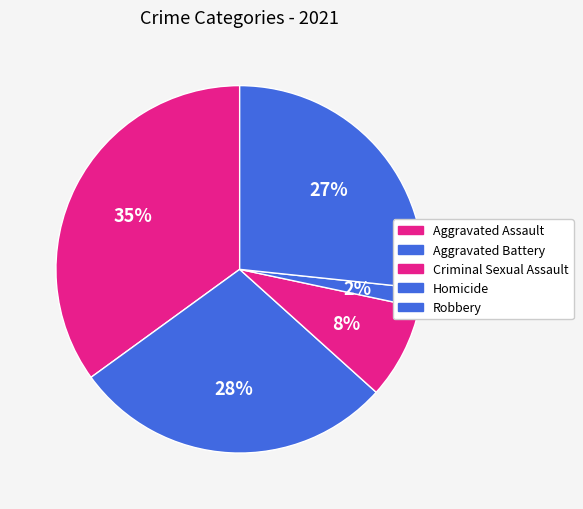

Is the sum of Aggravated Battery and Homicide greater than half?

No